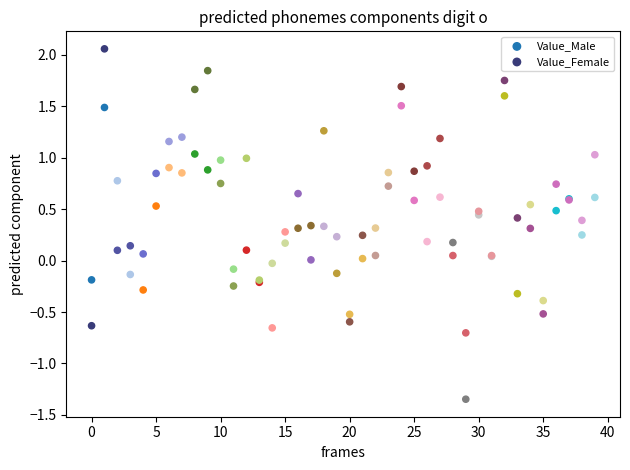

Which series contains the highest Y value?

Value_Female